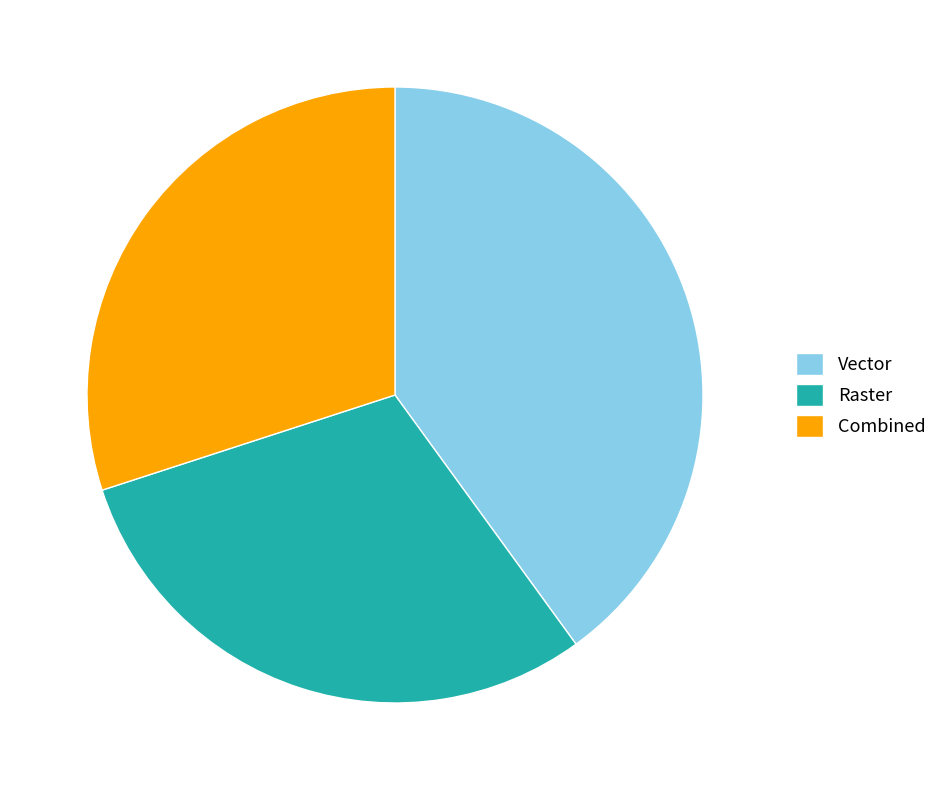

What is the ratio of the value at Raster to the value at Combined?

1.0